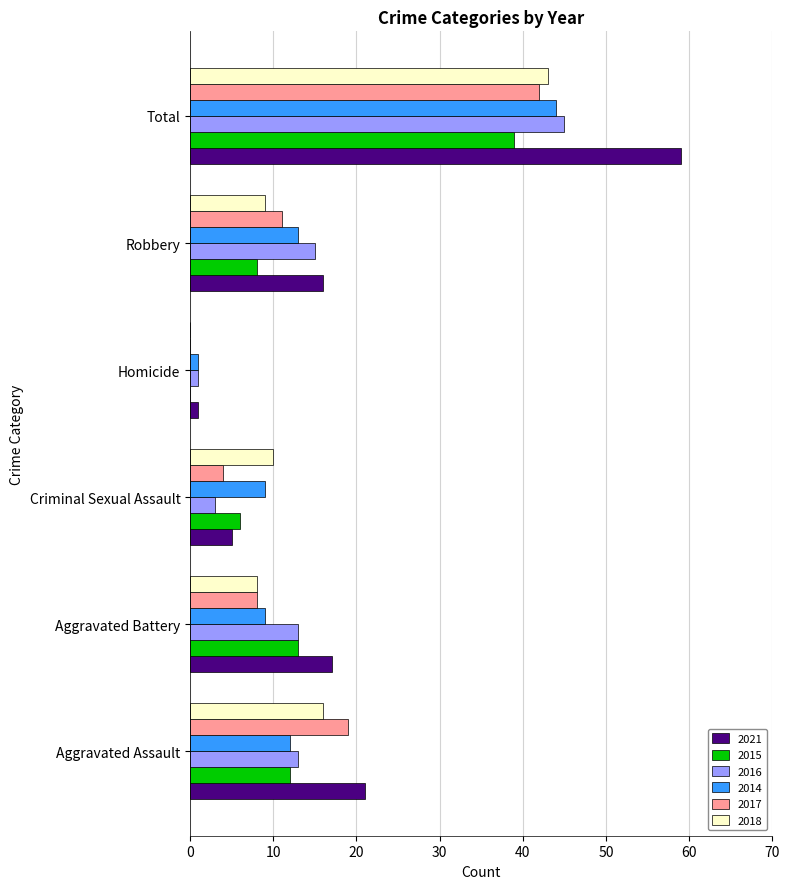

Is it true that 2015 equals 12 at Aggravated Assault?

True